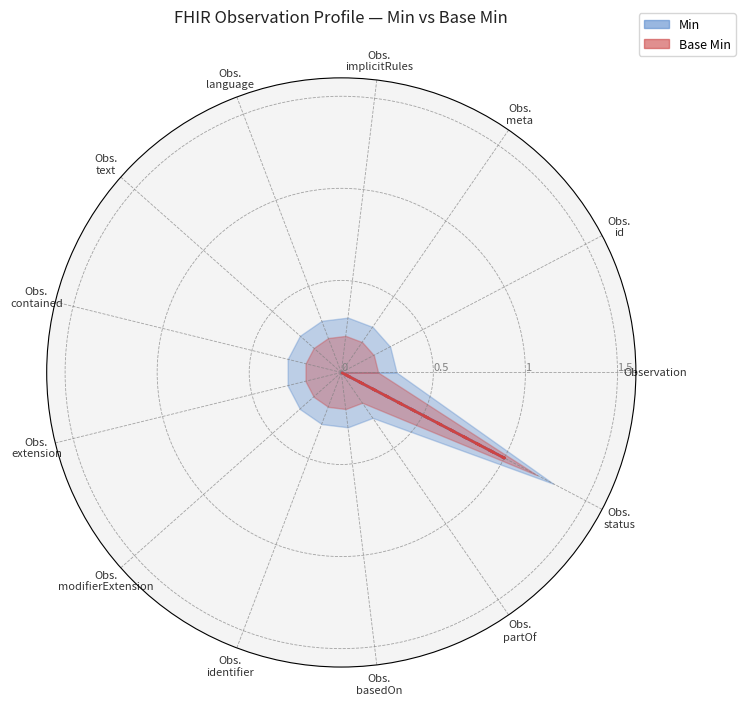

Between Observation.extension and Observation.modifierExtension, which series saw the biggest shift?

Min